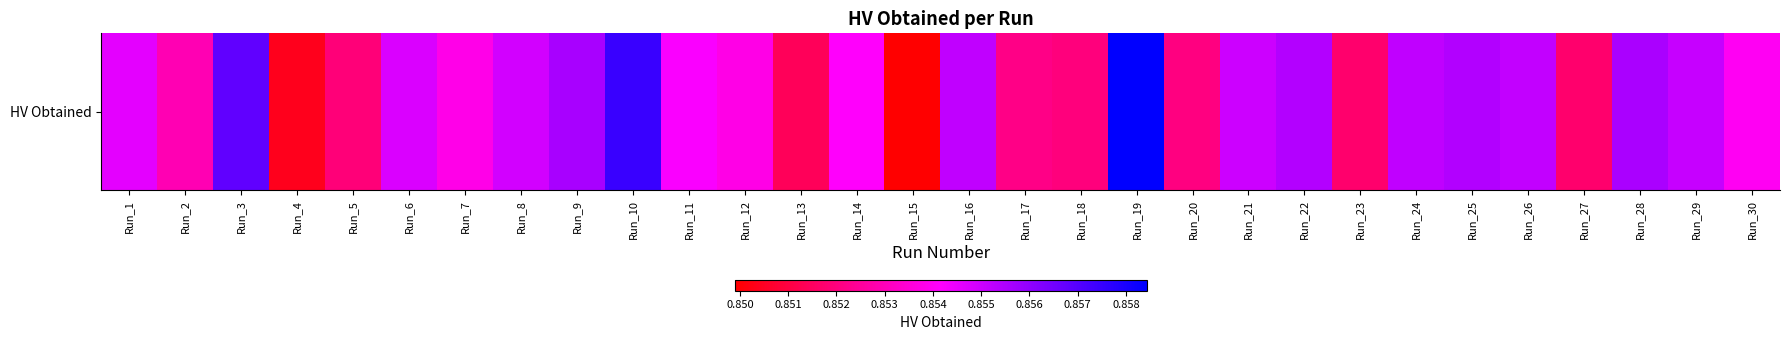

Where is the data nearest to the value 0?

Run_15